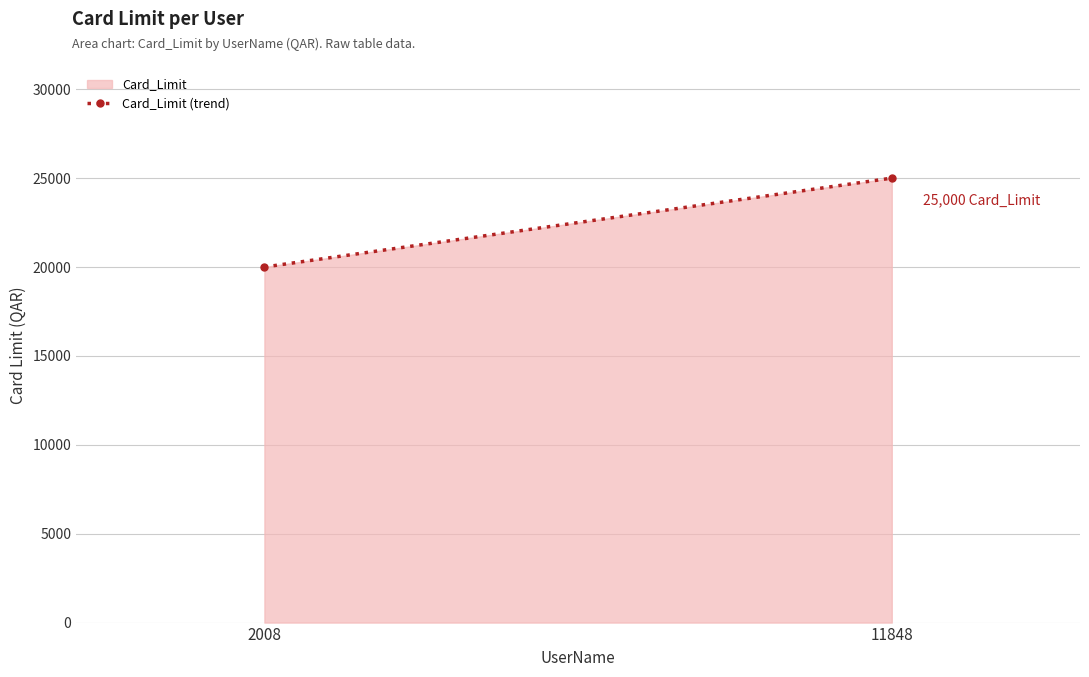

True or false: the data shows 20000 at 2008.

True